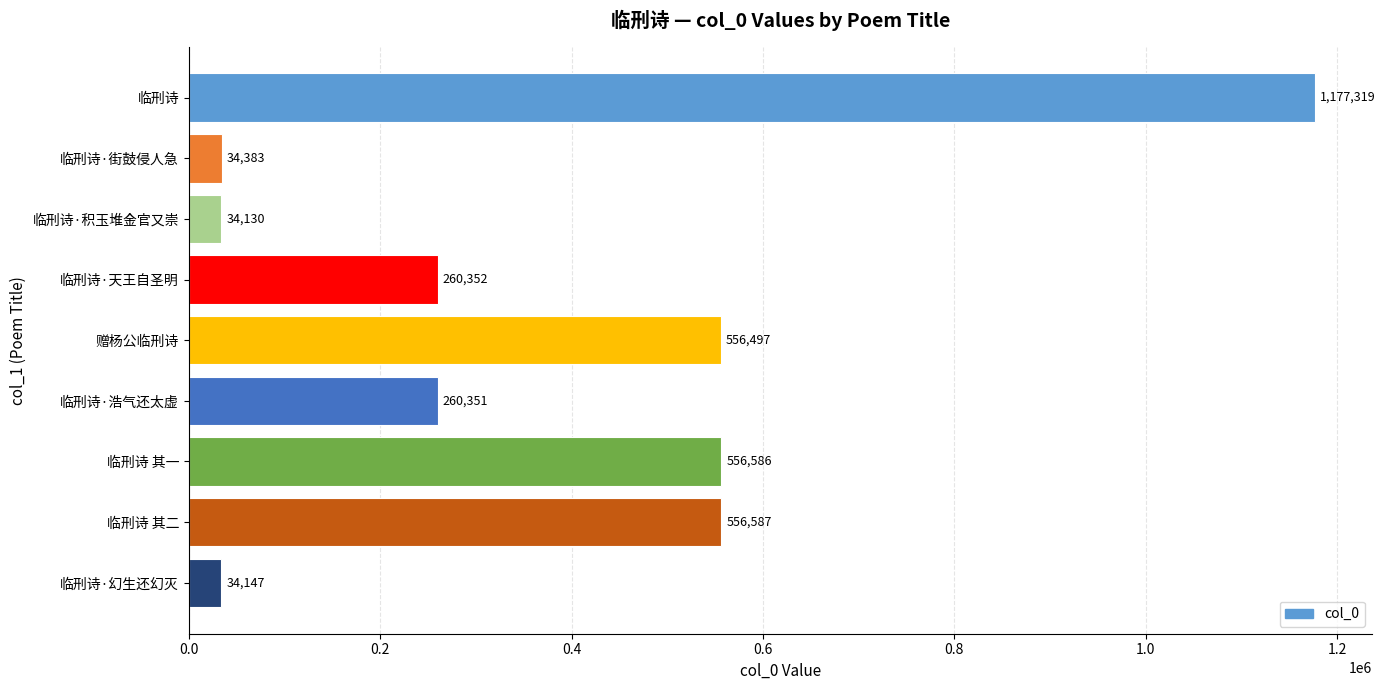

The value at 临刑诗·天王自圣明 is 260352. True or false?

True